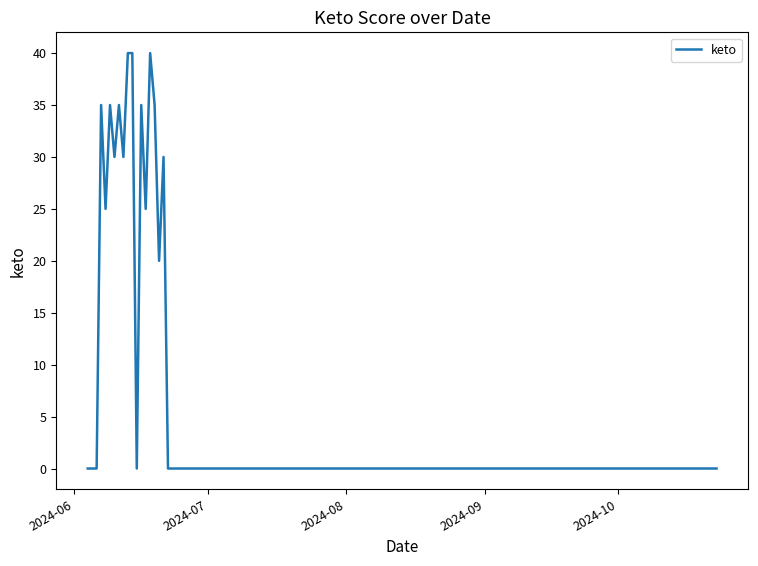

How many lines are shown in the chart?

1